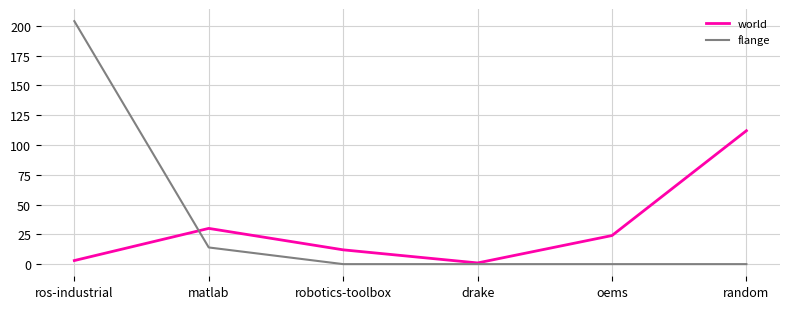

What are all the series names shown in the legend?

world, flange